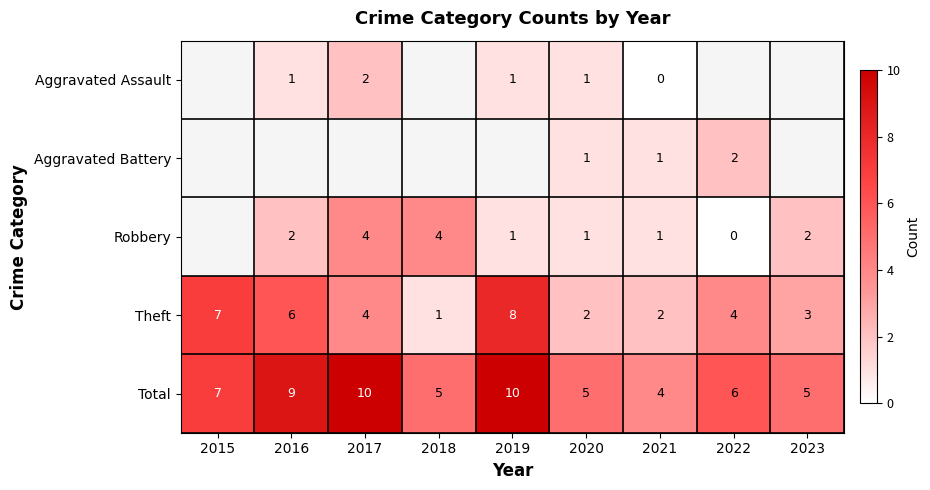

What is the difference between the Theft values at 2020 and 2019?

6